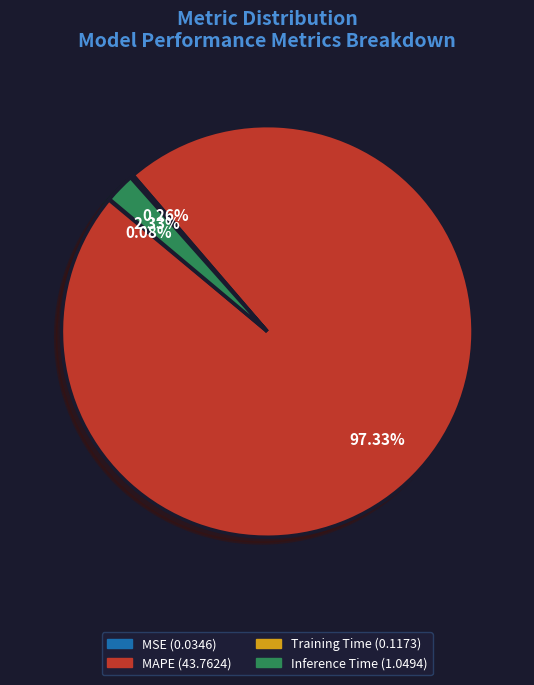

What percentage is the Inference Time slice, to the nearest percent?

2%